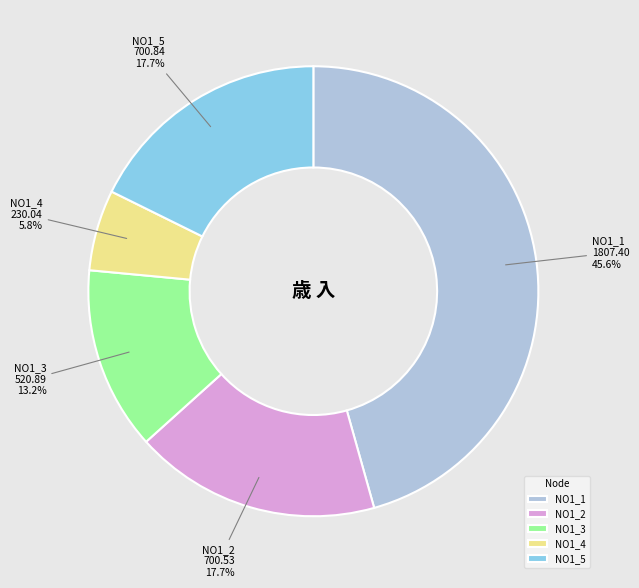

What is the largest slice in the pie chart?

NO1_1